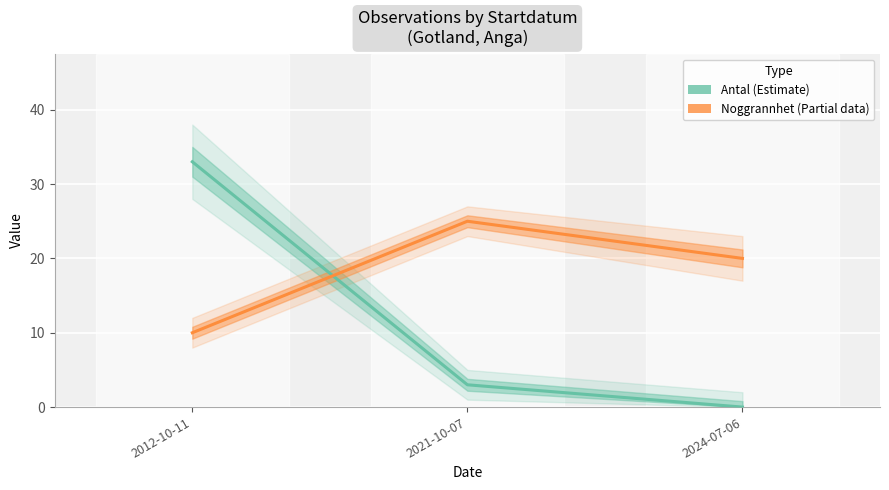

Rank the categories by Antal (Estimate) value from highest to lowest.

2012-10-11, 2021-10-07, 2024-07-06